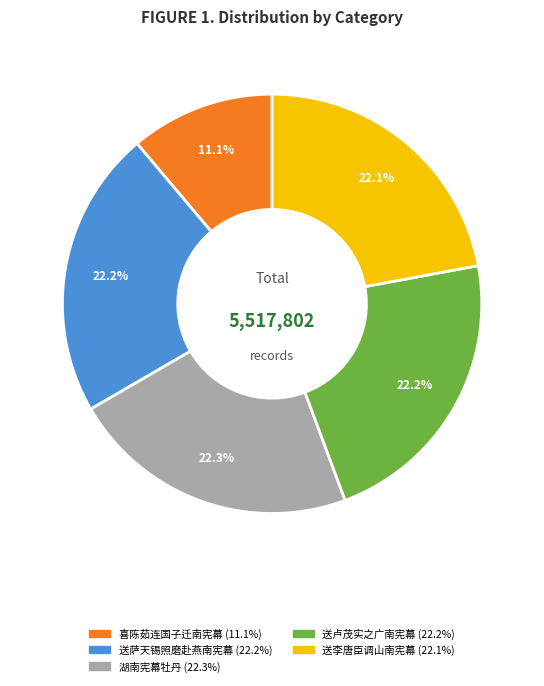

Combined, do 喜陈茹连国子迁南宪幕 and 送萨天锡照磨赴燕南宪幕 account for over 50%?

No